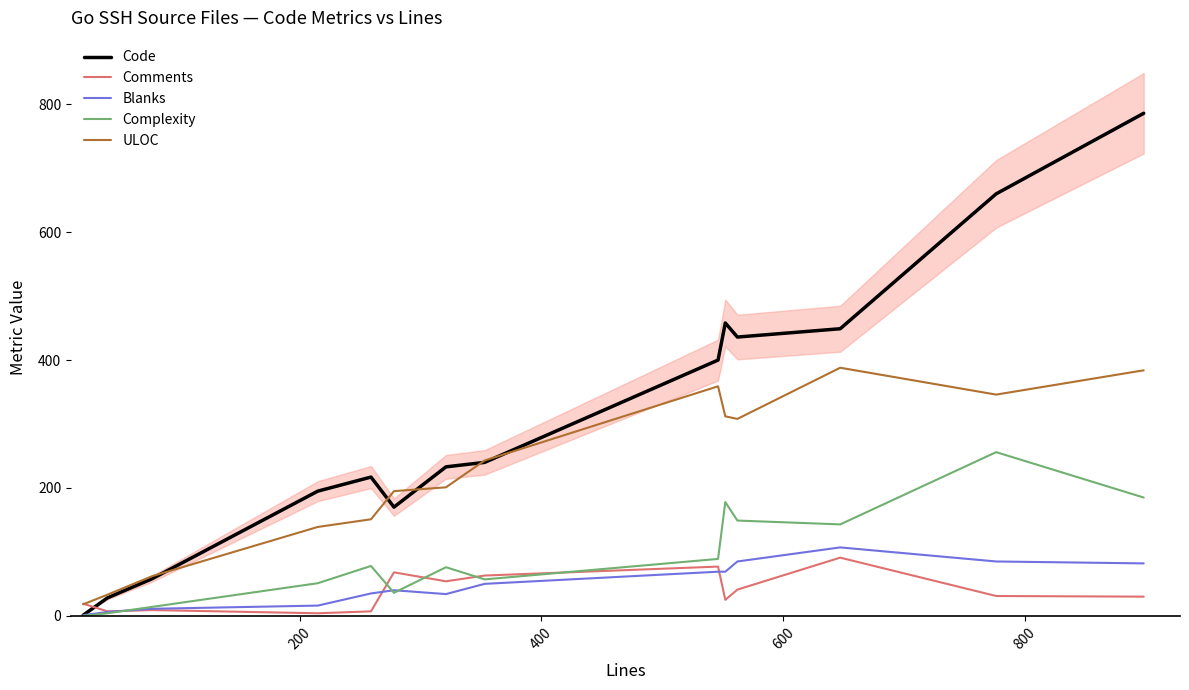

Does the chart display data point markers on the line(s)?

No